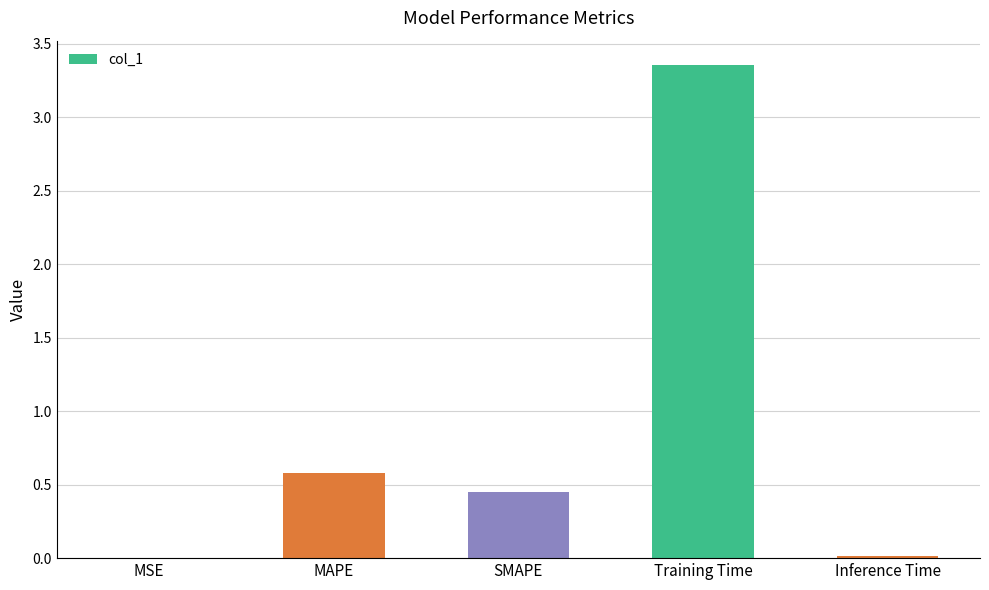

How many distinct data groups are displayed?

1